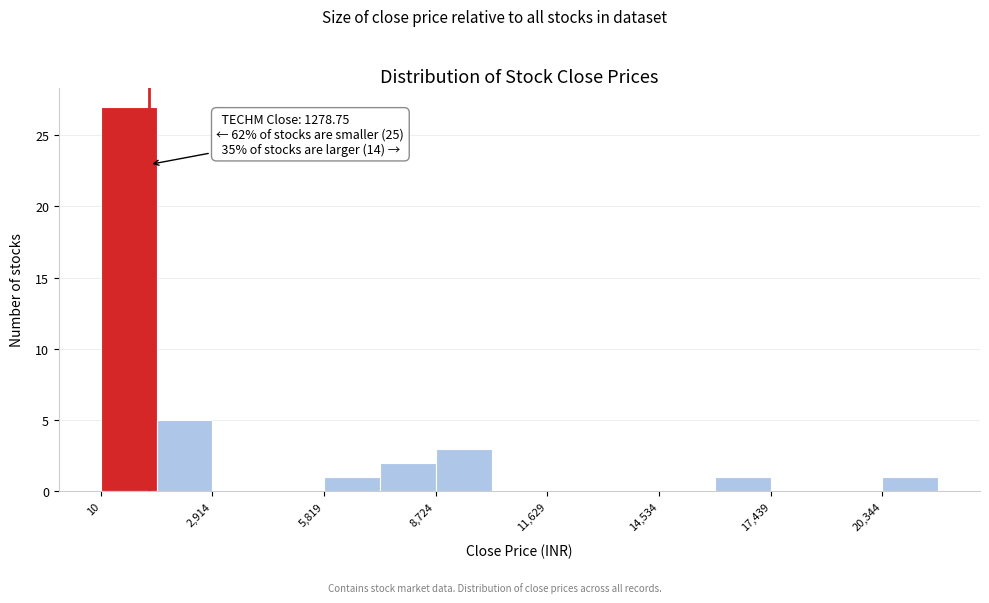

Read against the x-axis, roughly where is the centre of the tallest bar?

500